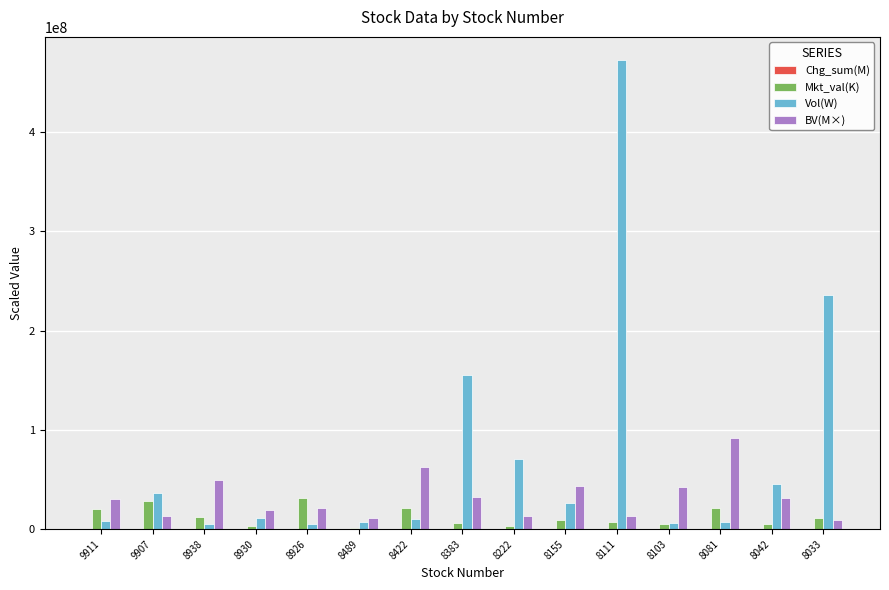

The value of BV(M×) at 8938 is 49790000.0. True or false?

True